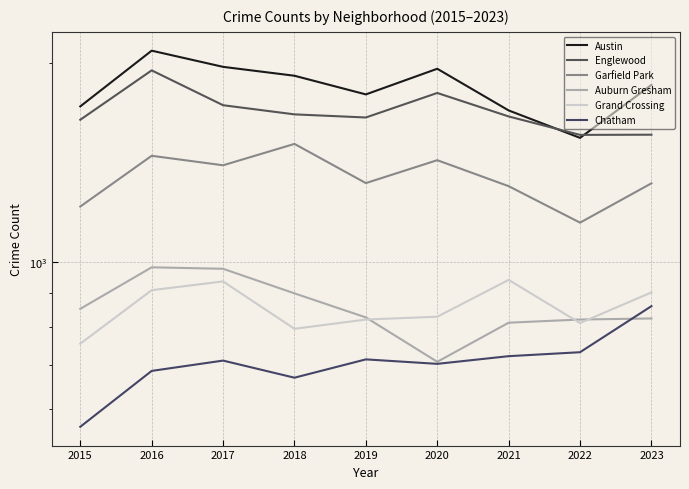

What is the spread (max minus min) of values at 2016?

1400